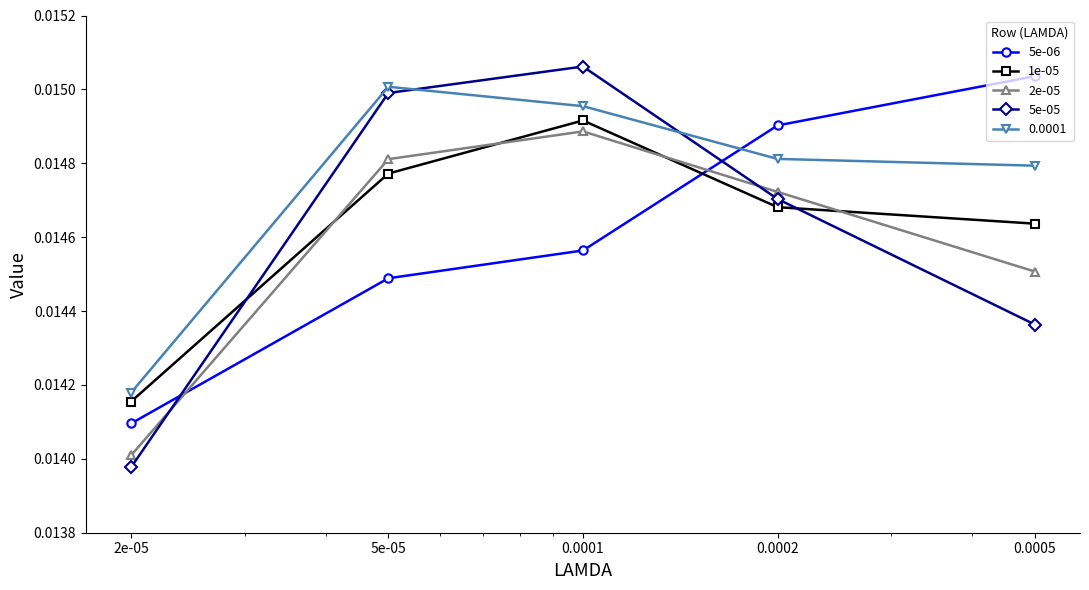

True or false: 2e-05 and 5e-06 cross at least once.

True